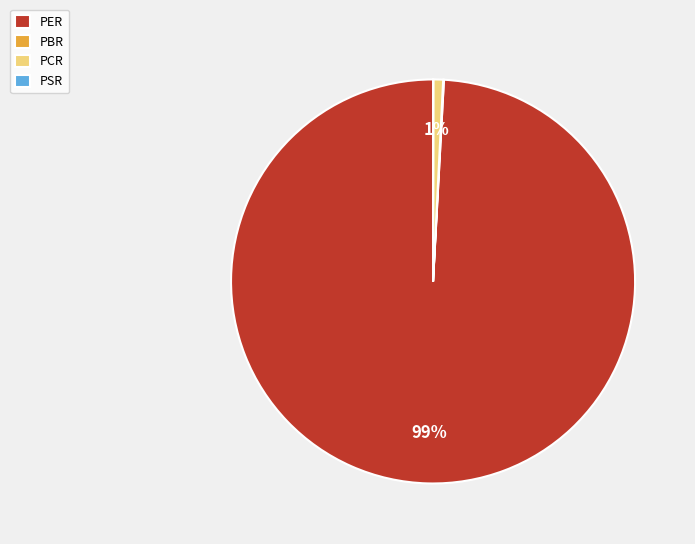

Which slice represents more than half of the pie?

PER